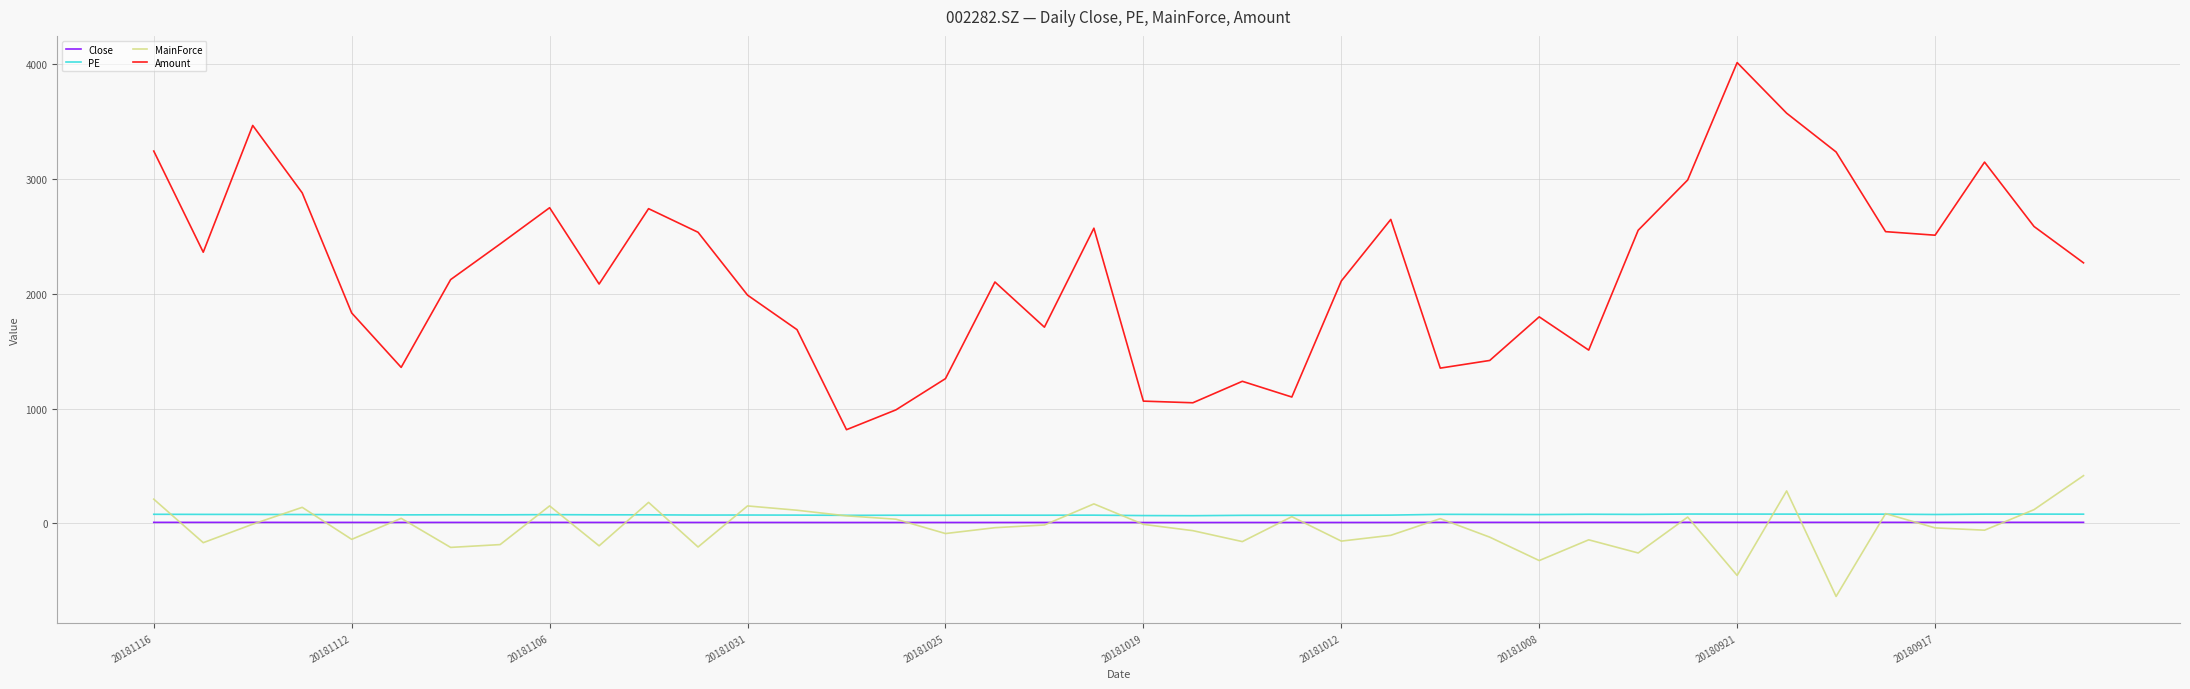

Which series has the largest range (max minus min)?

Amount